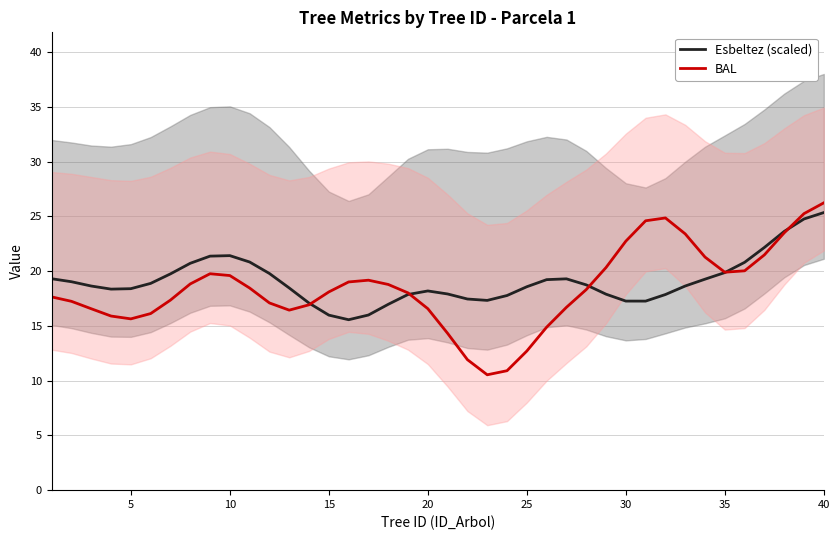

True or false: Esbeltez (scaled) has a value of 38.0 at 40.

False